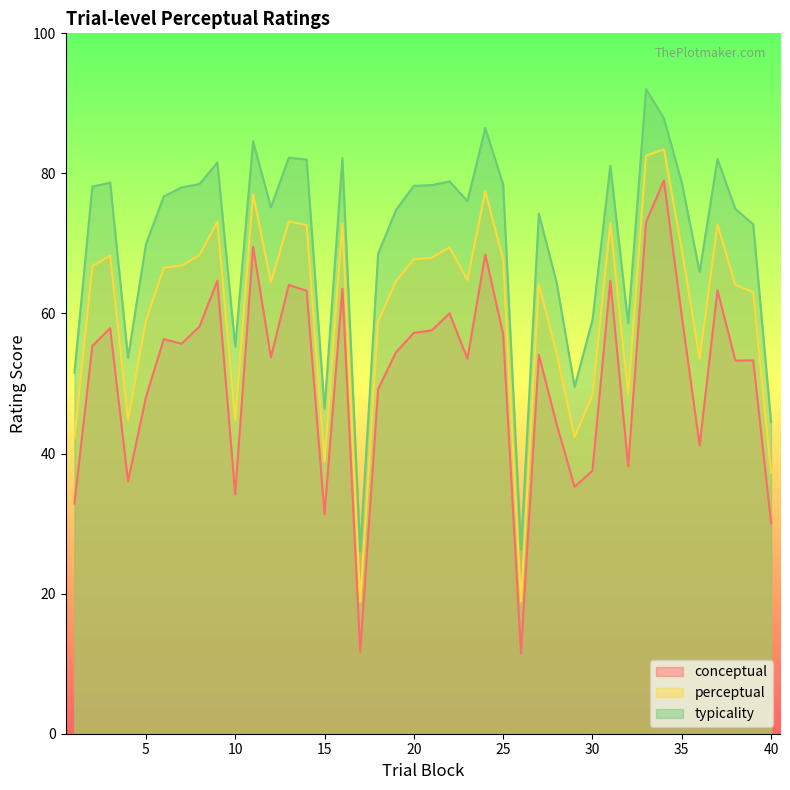

True or false: typicality and perceptual cross at least once.

False